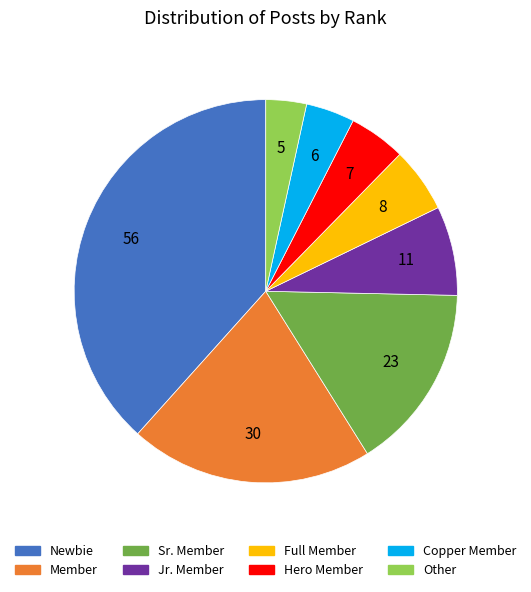

Which category has the biggest portion of the pie?

Newbie